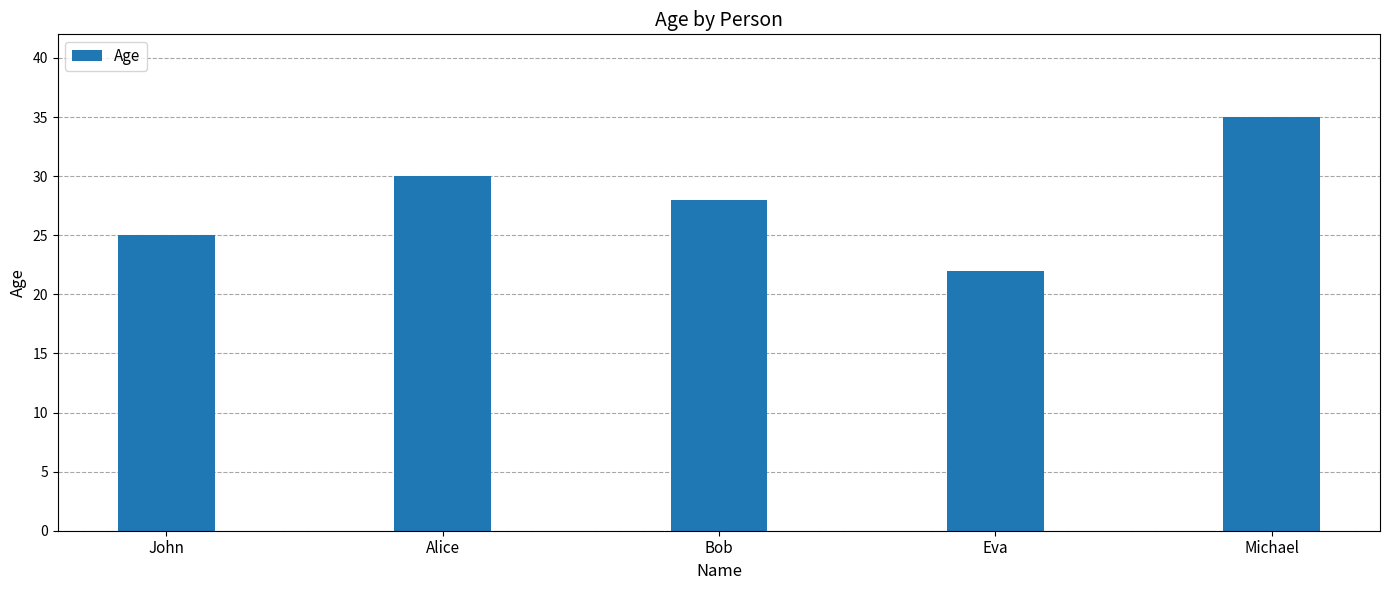

The value at Eva is 22. True or false?

True